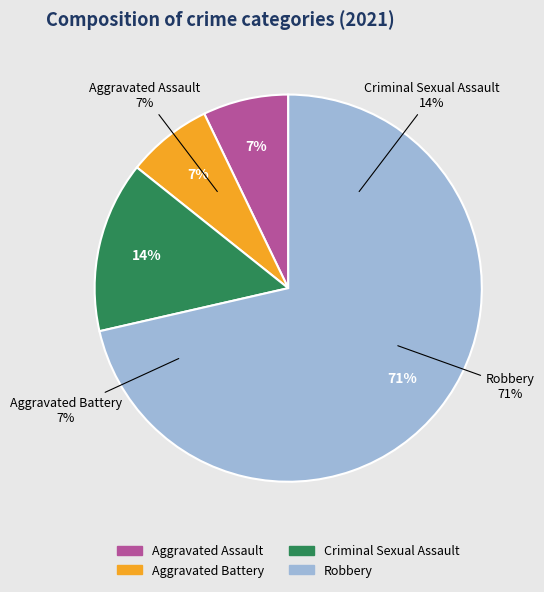

Combined, what portion of the pie is Criminal Sexual Assault and Robbery?

85.7%